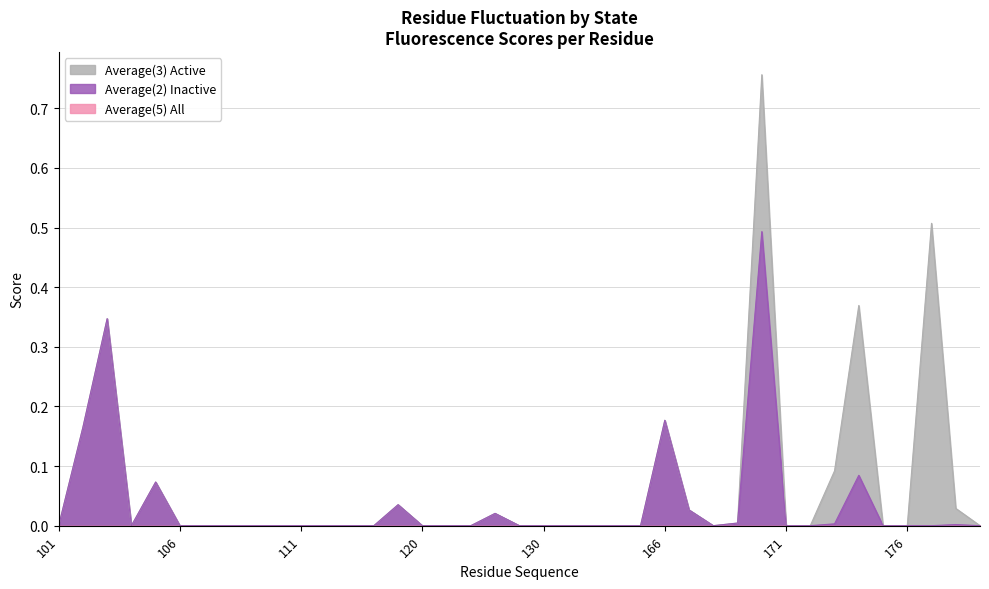

What is the difference between the second highest and second lowest values in the Average(2) Inactive series?

0.3